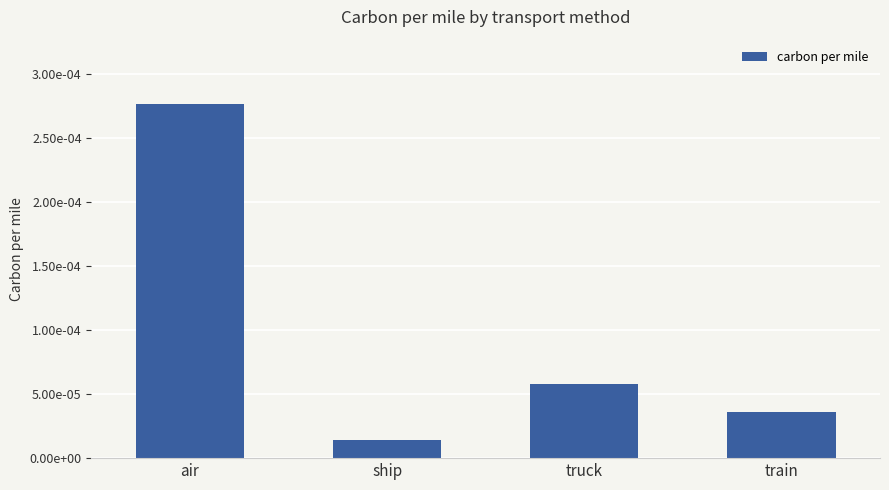

The chart shows a value of 0.0 at train. True or false?

False